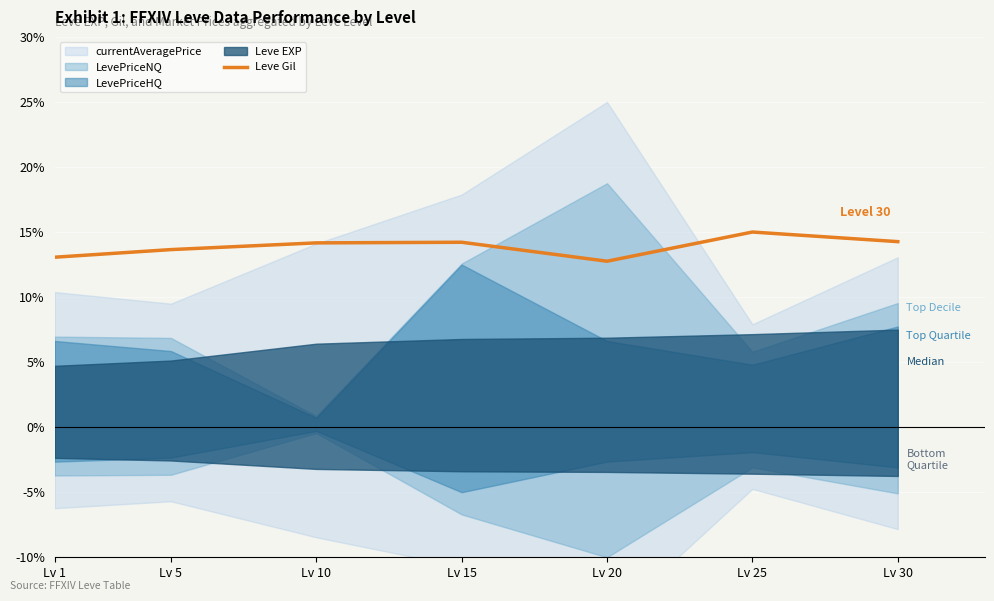

True or false: Leve Gil has a value of 13.7 at Lv 5.

True